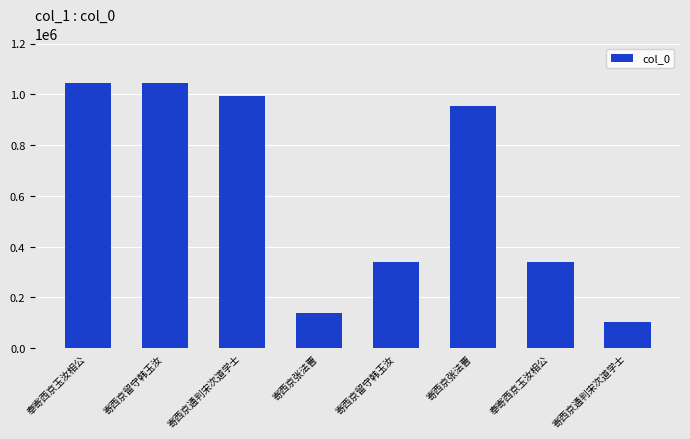

Where is the data nearest to the value 574430?

寄西京留守韩玉汝